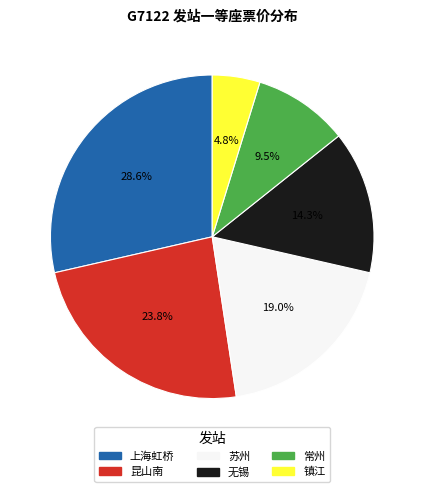

To the nearest percent, what is the difference between the largest and smallest slice percentages?

24%